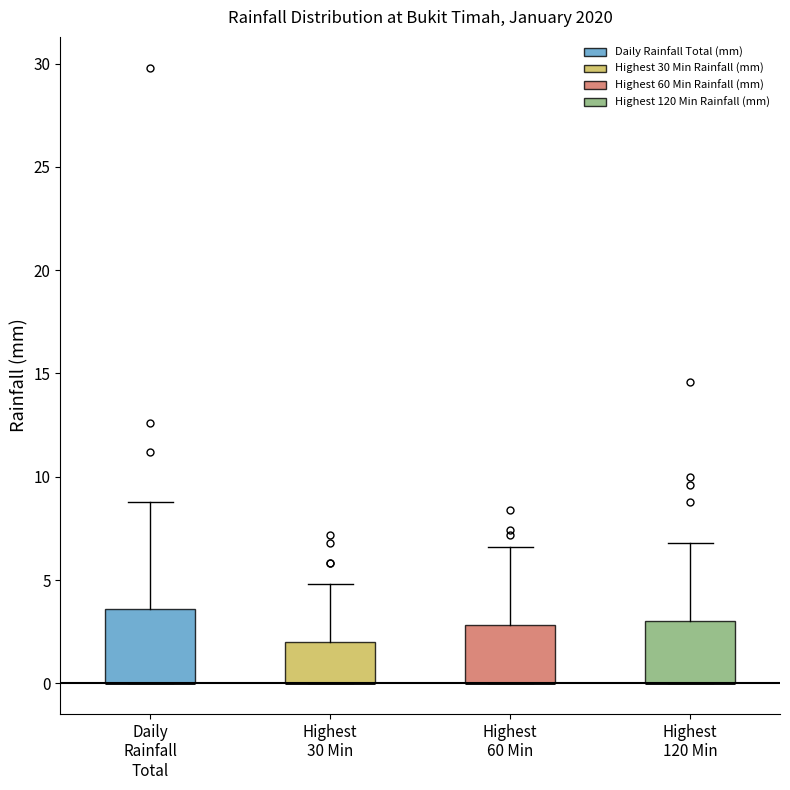

Reading left to right, read every box against the y-axis: the position of its median line, the range the box covers, and the ends of its whiskers. The values are not printed on the chart, so give them approximately, as read against the axis.

Daily Rainfall Total: median 0.0 (drawn on the box's lower edge), box 0.0 to 3.5, whiskers 0.0 to 9.0
Highest 30 Min: median 0.0 (drawn on the box's lower edge), box 0.0 to 2.0, whiskers 0.0 to 5.0
Highest 60 Min: median 0.0 (drawn on the box's lower edge), box 0.0 to 3.0, whiskers 0.0 to 6.5
Highest 120 Min: median 0.0 (drawn on the box's lower edge), box 0.0 to 3.0, whiskers 0.0 to 7.0